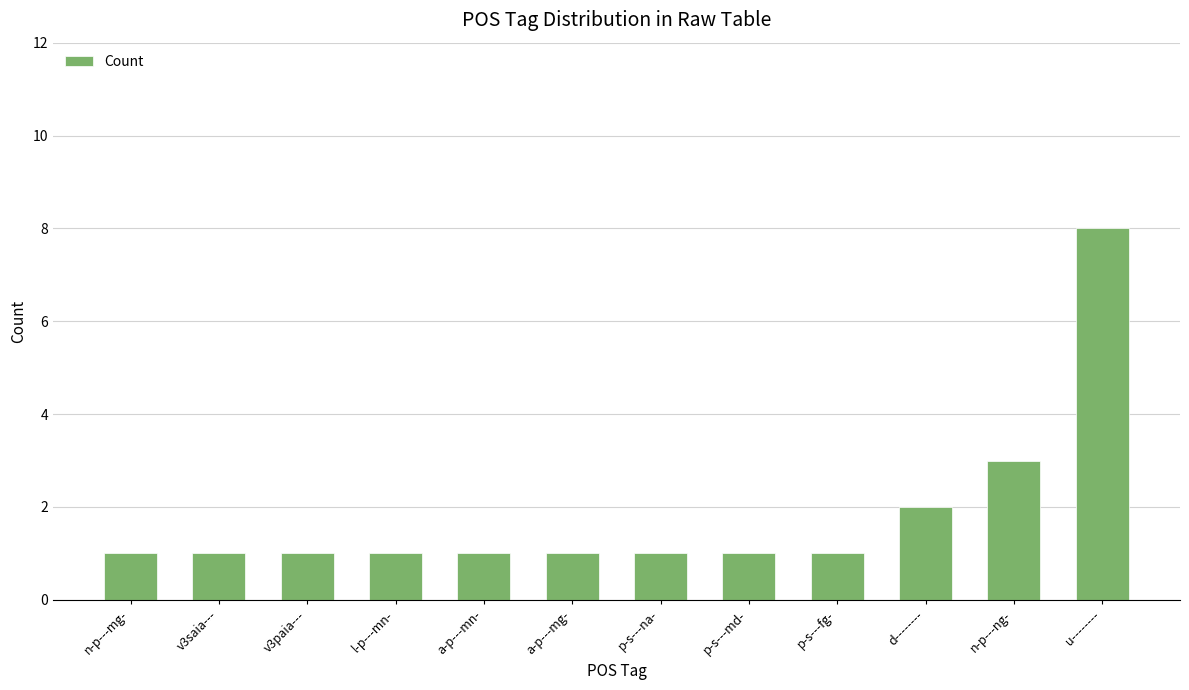

What is the sum of all values?

22